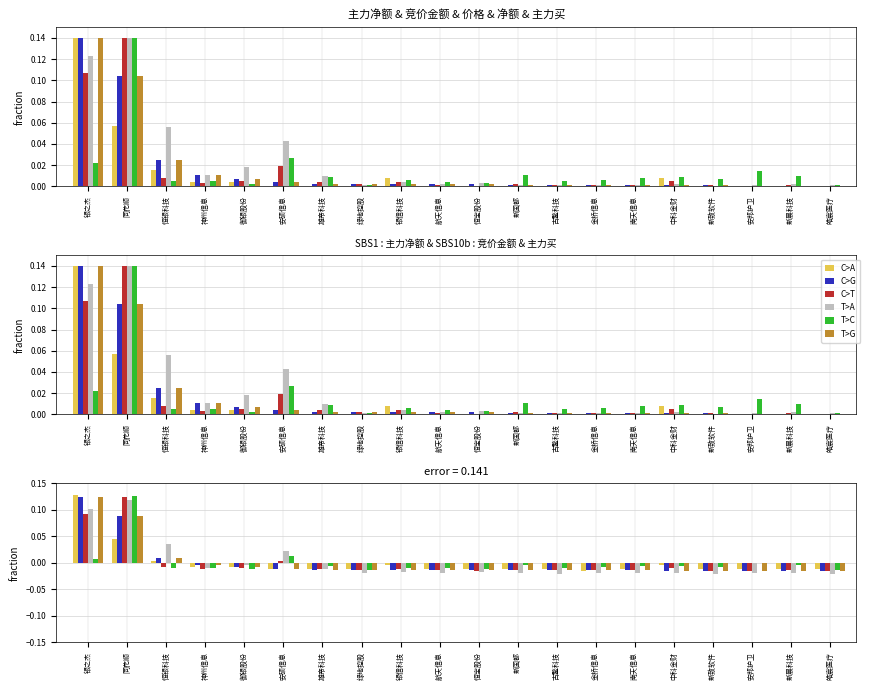

Reading left to right, transcribe all the data shown in this chart.

C>A: 银之杰=0.1	同花顺=0.0	恒银科技=0.0	神州信息=-0.0	御银股份=-0.0	安硕信息=-0.0	雄帝科技=-0.0	绿地控股=-0.0	银信科技=-0.0	航天信息=-0.0	恒宝股份=-0.0	新国都=-0.0	古鳌科技=-0.0	金桥信息=-0.0	南天信息=-0.0	中科金财=-0.0	新致软件=-0.0	安邦护卫=-0.0	新晨科技=-0.0	皓宸医疗=-0.0
C>G: 银之杰=0.1	同花顺=0.1	恒银科技=0.0	神州信息=-0.0	御银股份=-0.0	安硕信息=-0.0	雄帝科技=-0.0	绿地控股=-0.0	银信科技=-0.0	航天信息=-0.0	恒宝股份=-0.0	新国都=-0.0	古鳌科技=-0.0	金桥信息=-0.0	南天信息=-0.0	中科金财=-0.0	新致软件=-0.0	安邦护卫=-0.0	新晨科技=-0.0	皓宸医疗=-0.0
C>T: 银之杰=0.1	同花顺=0.1	恒银科技=-0.0	神州信息=-0.0	御银股份=-0.0	安硕信息=0.0	雄帝科技=-0.0	绿地控股=-0.0	银信科技=-0.0	航天信息=-0.0	恒宝股份=-0.0	新国都=-0.0	古鳌科技=-0.0	金桥信息=-0.0	南天信息=-0.0	中科金财=-0.0	新致软件=-0.0	安邦护卫=-0.0	新晨科技=-0.0	皓宸医疗=-0.0
T>A: 银之杰=0.1	同花顺=0.1	恒银科技=0.0	神州信息=-0.0	御银股份=-0.0	安硕信息=0.0	雄帝科技=-0.0	绿地控股=-0.0	银信科技=-0.0	航天信息=-0.0	恒宝股份=-0.0	新国都=-0.0	古鳌科技=-0.0	金桥信息=-0.0	南天信息=-0.0	中科金财=-0.0	新致软件=-0.0	安邦护卫=-0.0	新晨科技=-0.0	皓宸医疗=-0.0
T>C: 银之杰=0.0	同花顺=0.1	恒银科技=-0.0	神州信息=-0.0	御银股份=-0.0	安硕信息=0.0	雄帝科技=-0.0	绿地控股=-0.0	银信科技=-0.0	航天信息=-0.0	恒宝股份=-0.0	新国都=-0.0	古鳌科技=-0.0	金桥信息=-0.0	南天信息=-0.0	中科金财=-0.0	新致软件=-0.0	安邦护卫=-0.0	新晨科技=-0.0	皓宸医疗=-0.0
T>G: 银之杰=0.1	同花顺=0.1	恒银科技=0.0	神州信息=-0.0	御银股份=-0.0	安硕信息=-0.0	雄帝科技=-0.0	绿地控股=-0.0	银信科技=-0.0	航天信息=-0.0	恒宝股份=-0.0	新国都=-0.0	古鳌科技=-0.0	金桥信息=-0.0	南天信息=-0.0	中科金财=-0.0	新致软件=-0.0	安邦护卫=-0.0	新晨科技=-0.0	皓宸医疗=-0.0